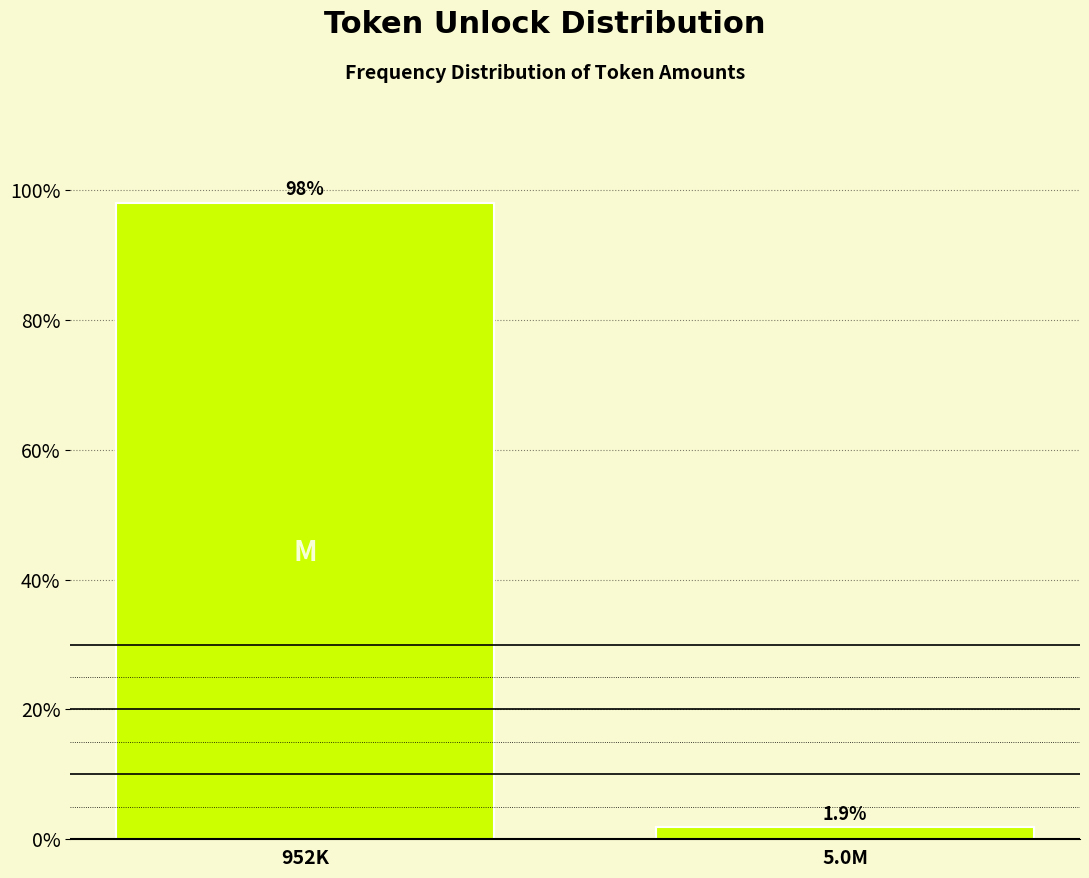

Reading left to right, what are all the values shown in this chart?

952K=98.1	5.0M=1.9